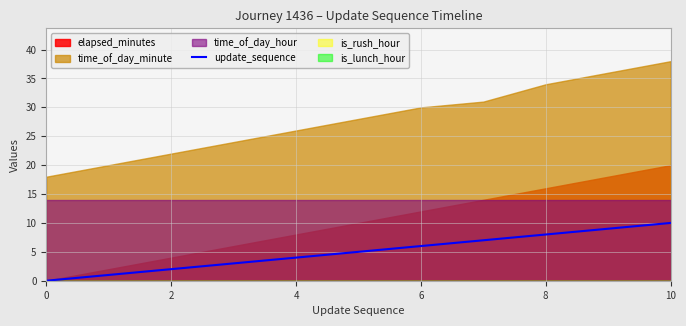

The update_sequence series shows 3 at 8. True or false?

False